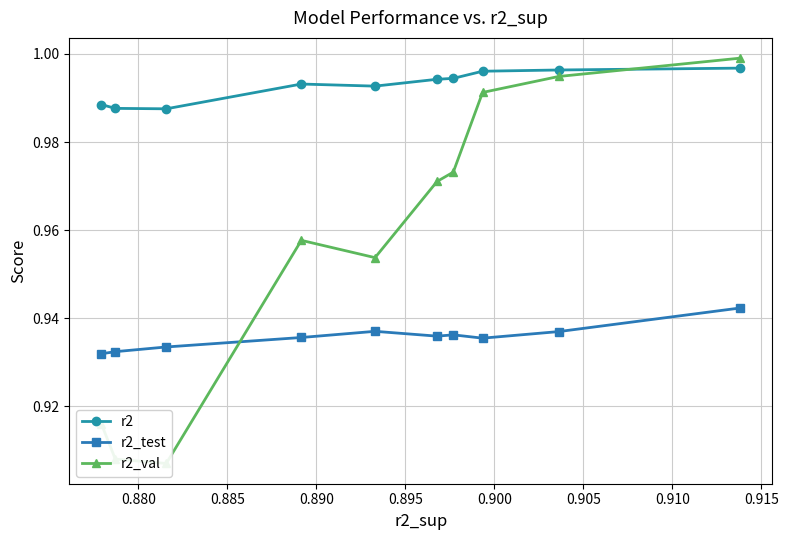

True or false: r2_val and r2_test intersect in this chart.

True